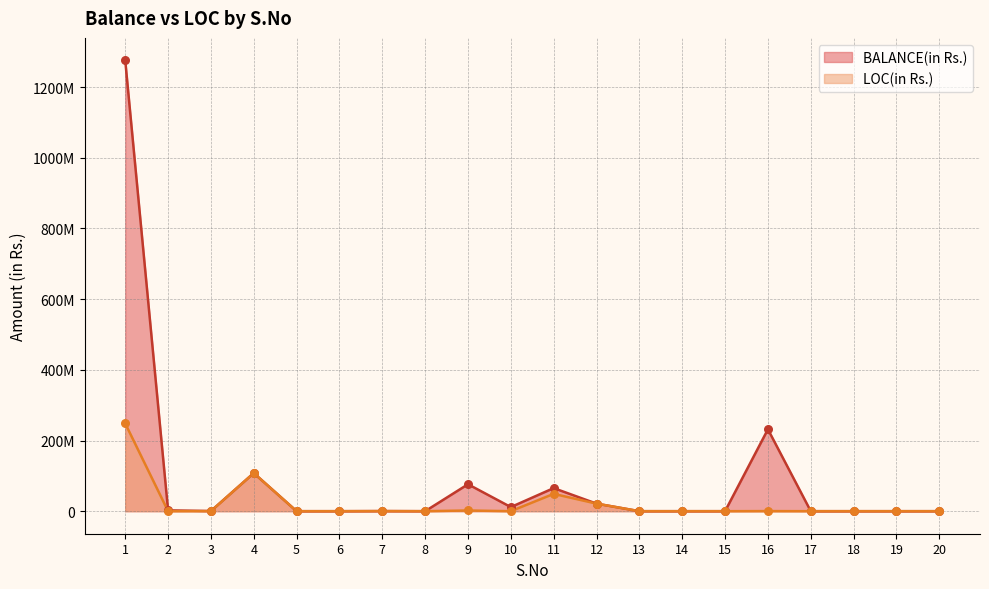

Which series reaches the minimum Y coordinate?

BALANCE(in Rs.)